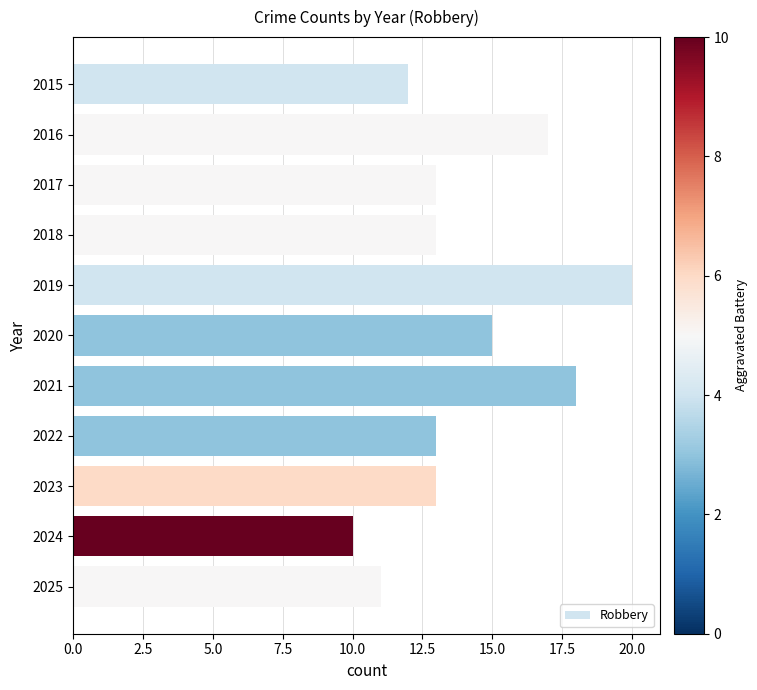

Reading bottom to top, transcribe all the data shown in this chart.

11	10	13	13	18	15	20	13	13	17	12